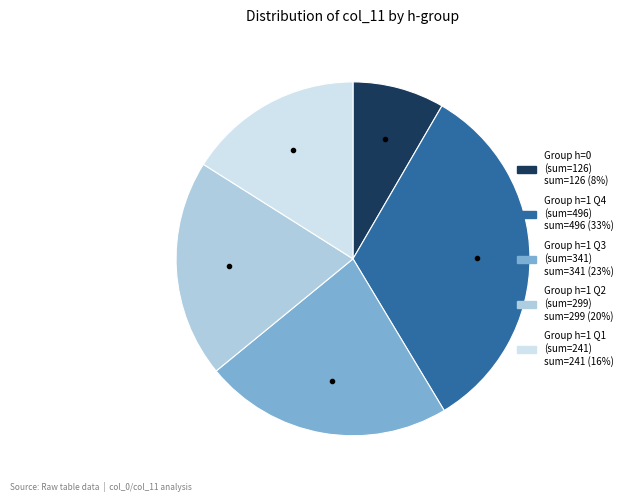

Is there any slice that represents more than half of the pie?

No